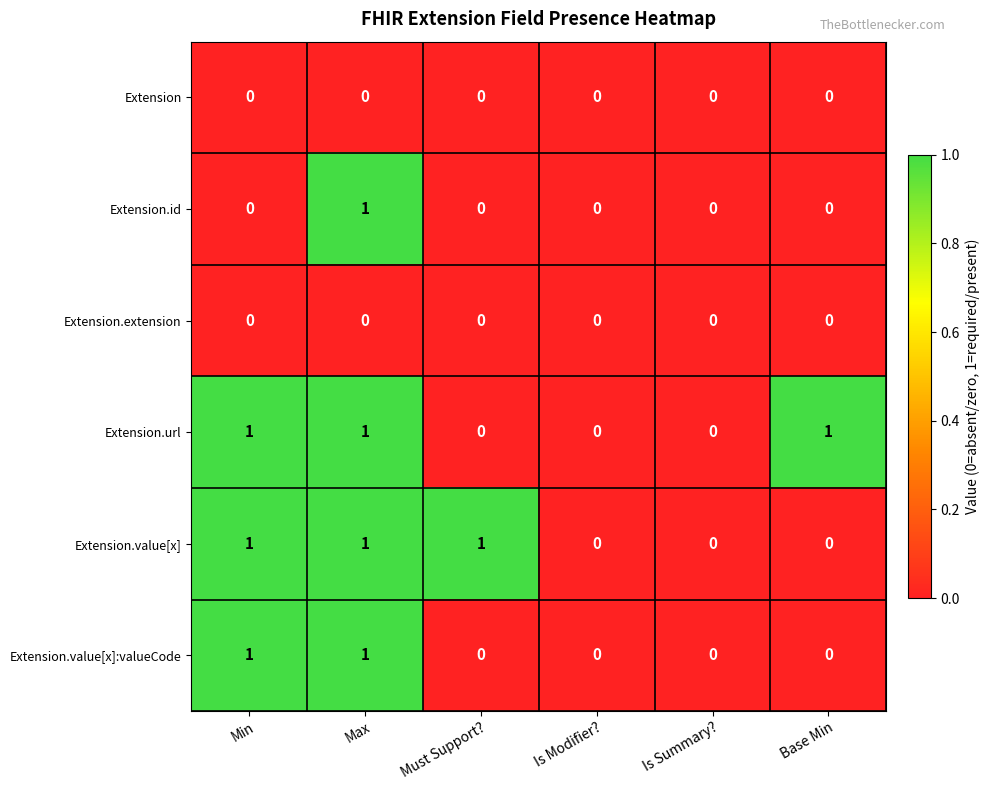

Is the value of Extension.url at Base Min greater than the value of Extension at Base Min?

Yes